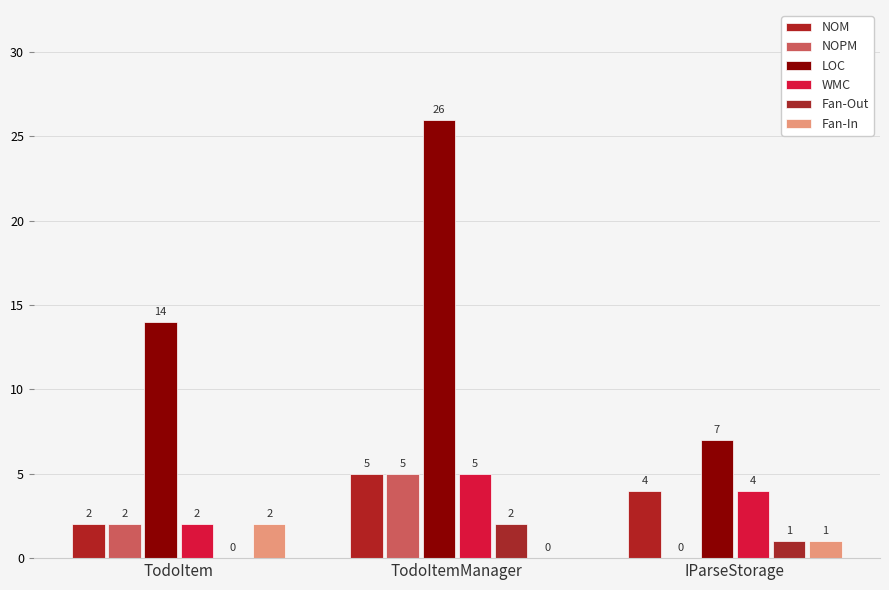

How many categories are shown in the chart?

3